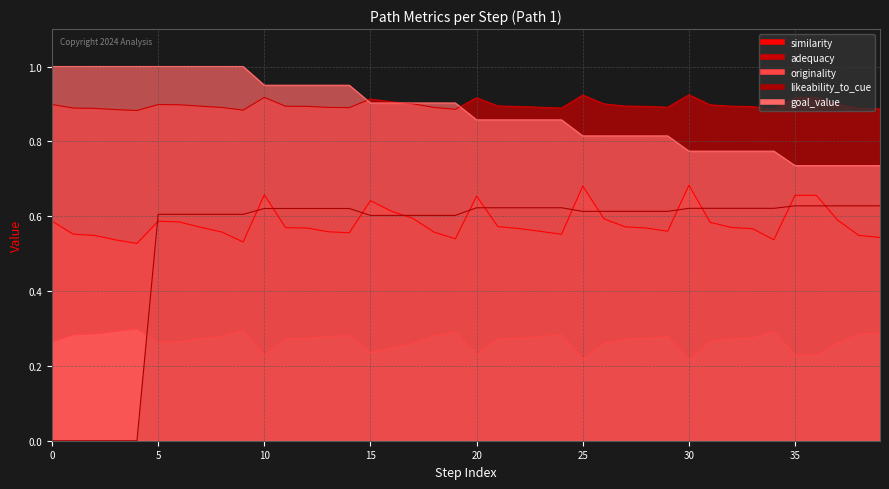

True or false: originality and similarity intersect in this chart.

False